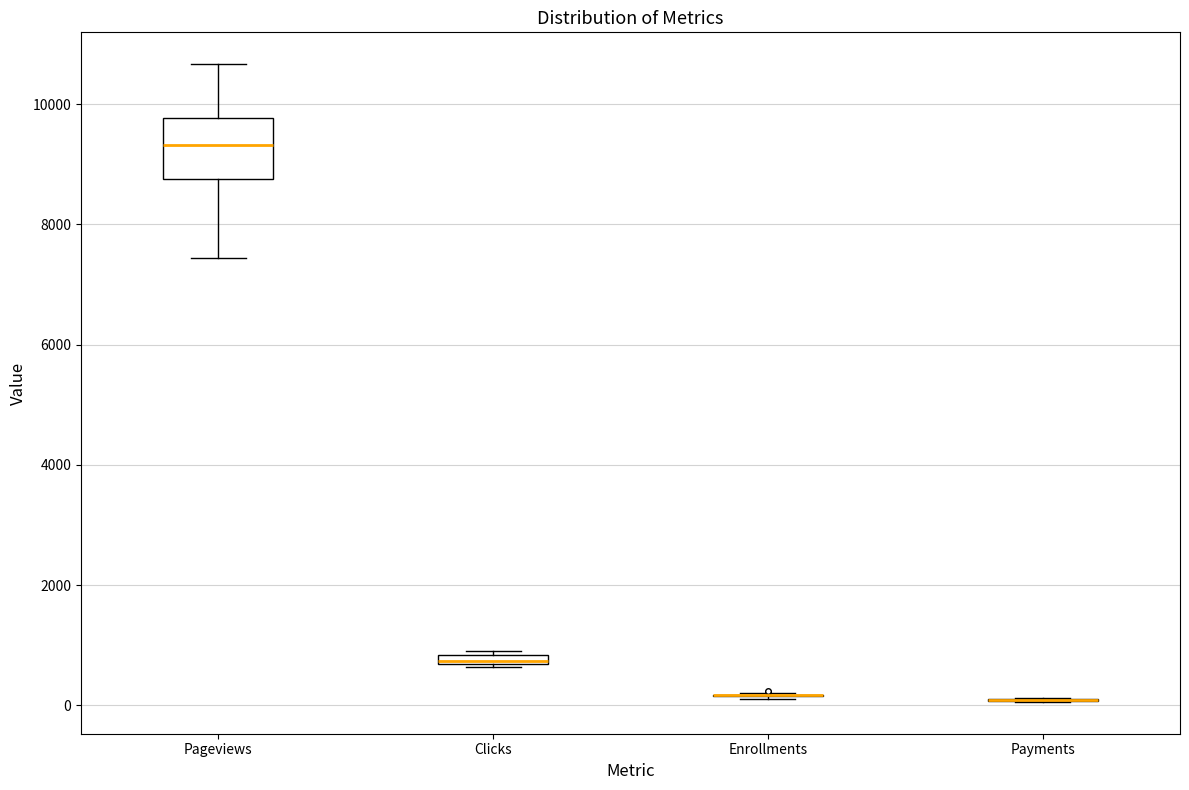

Where is the lower edge of the box for Clicks on the y-axis? The values are not printed on the chart, so give them approximately, as read against the axis.

600